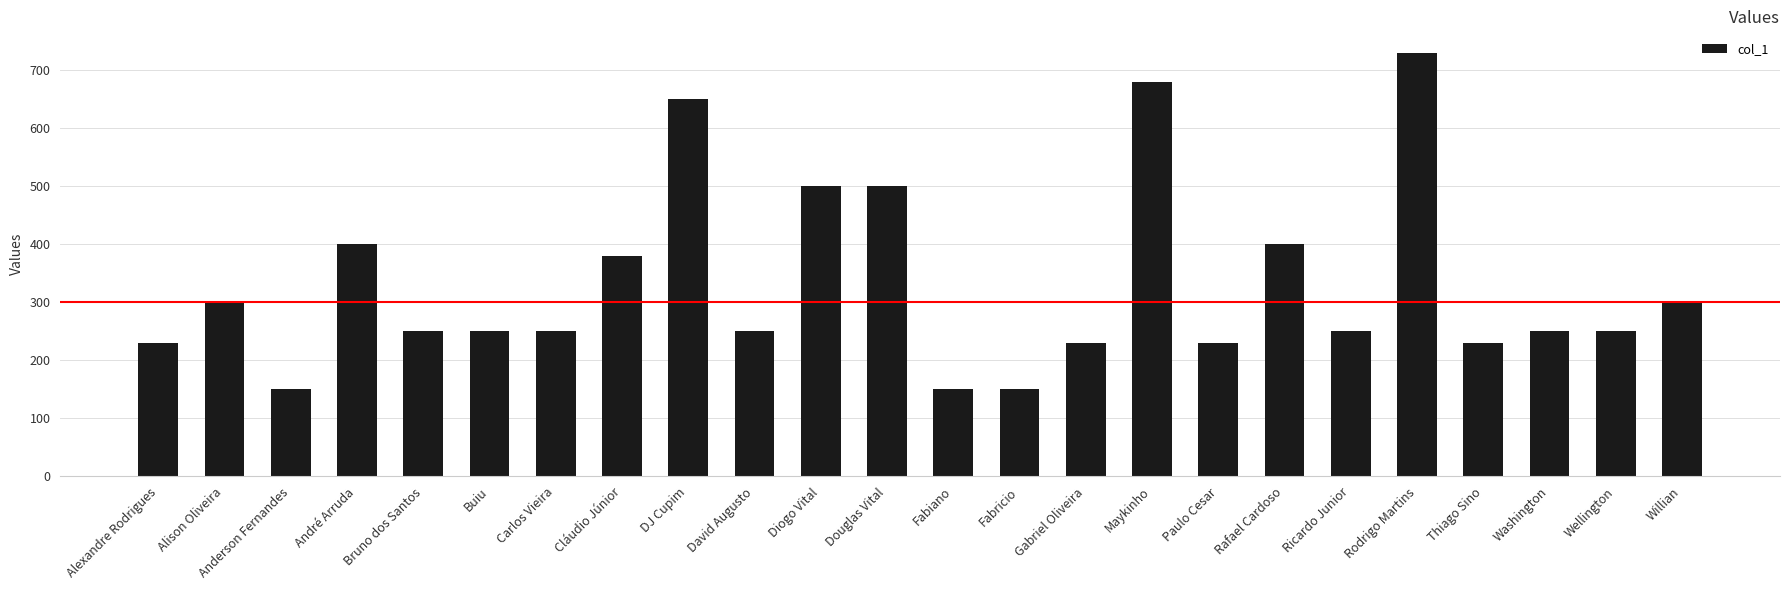

Reading left to right, what are all the values shown in this chart?

230	300	150	400	250	250	250	380	650	250	500	500	150	150	230	680	230	400	250	730	230	250	250	300